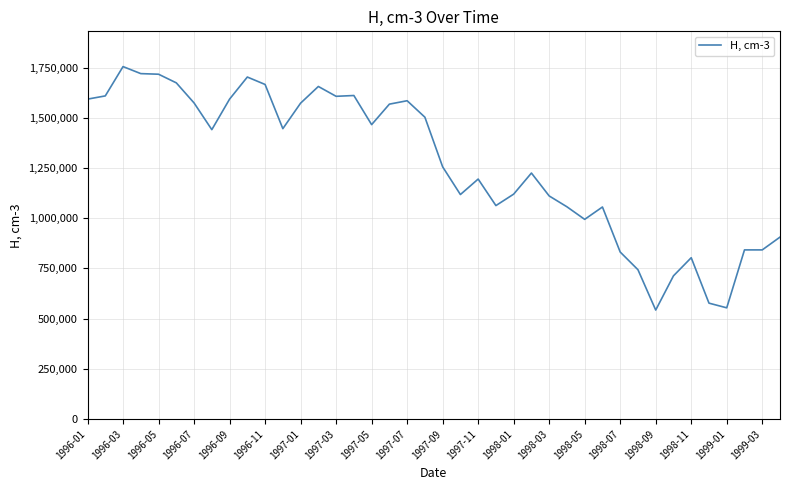

What is the difference between the maximum and minimum values?

1212100